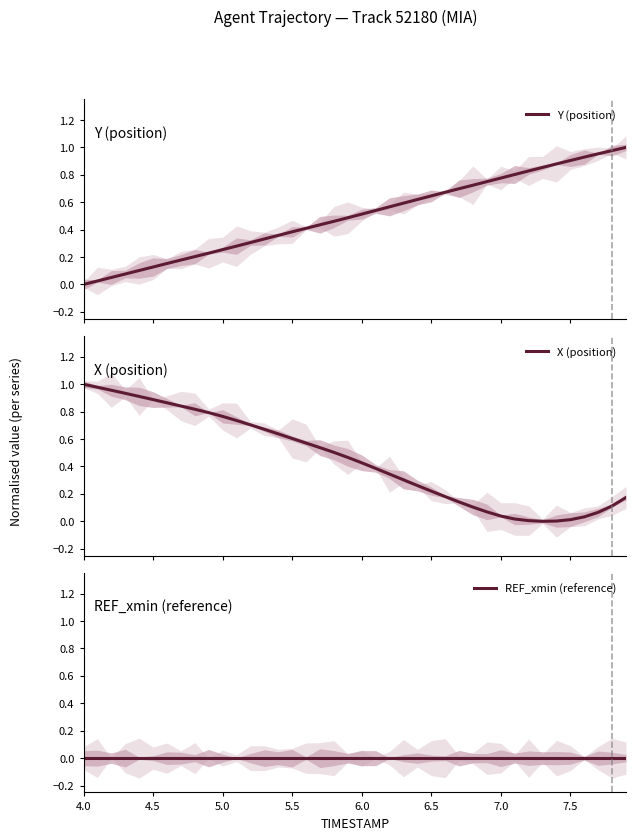

What are all the series names shown in the legend?

Y (position), X (position), REF_xmin (reference)